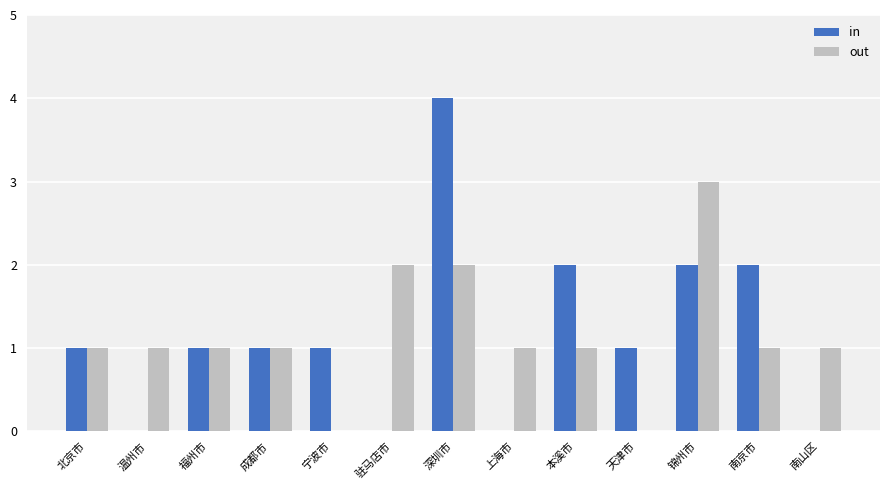

What is the approximate value of in at 成都市?

1